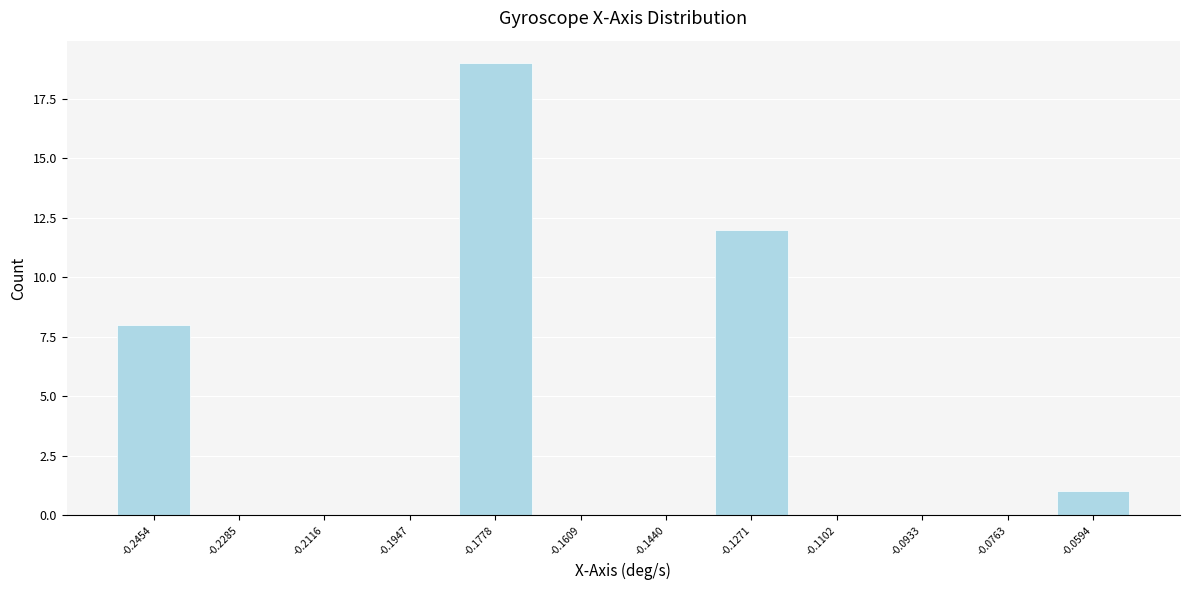

Which range on the x-axis has the tallest bar?

-0.186 to -0.170